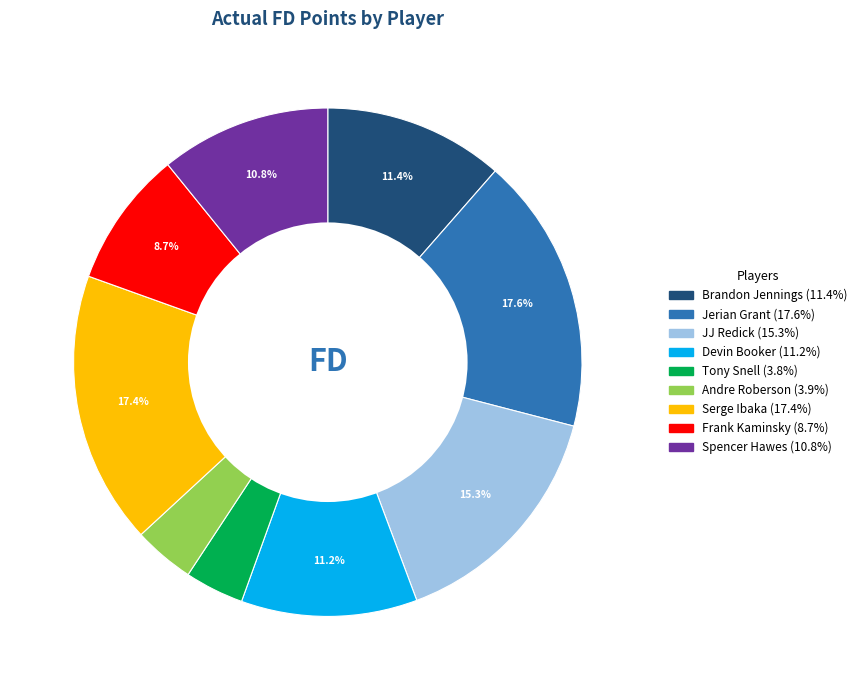

Combined, what portion of the pie is Frank Kaminsky and Brandon Jennings?

20.1%